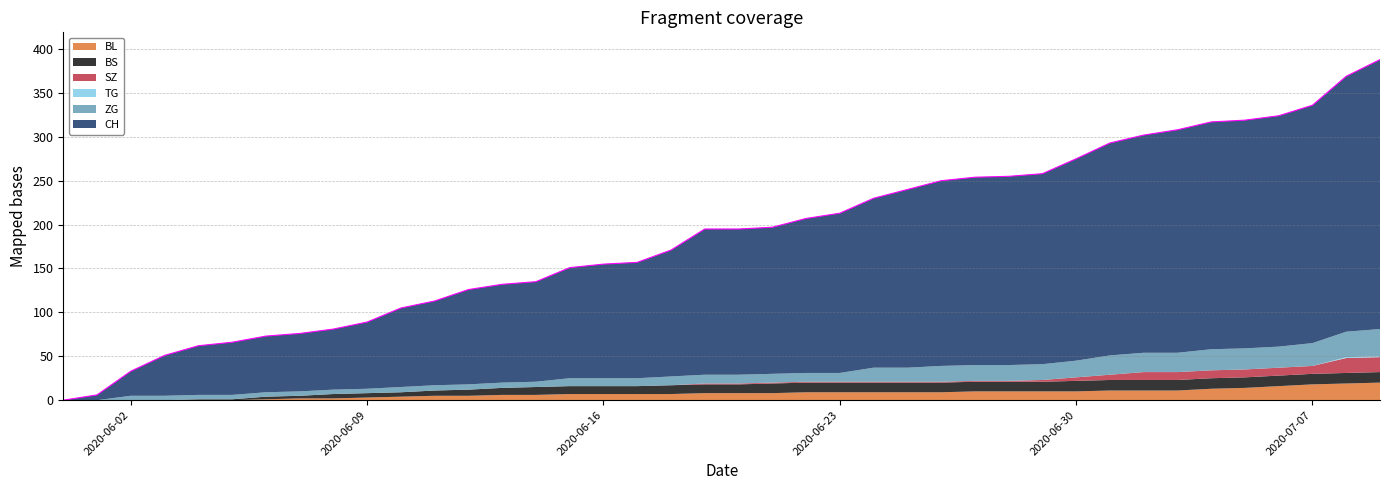

Is the value of BS at 2020-06-26 greater than the value of BL at 2020-06-02?

Yes